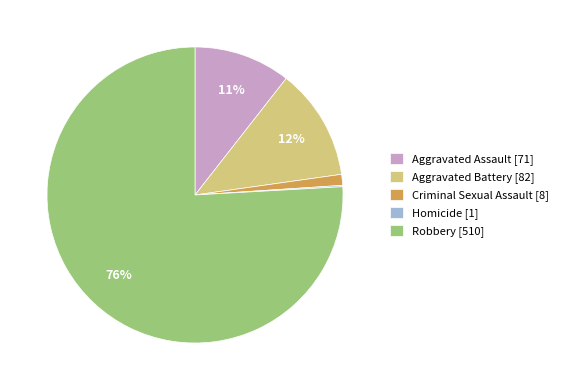

Do Aggravated Battery [82] and Aggravated Assault [71] together represent more than half of the pie?

No